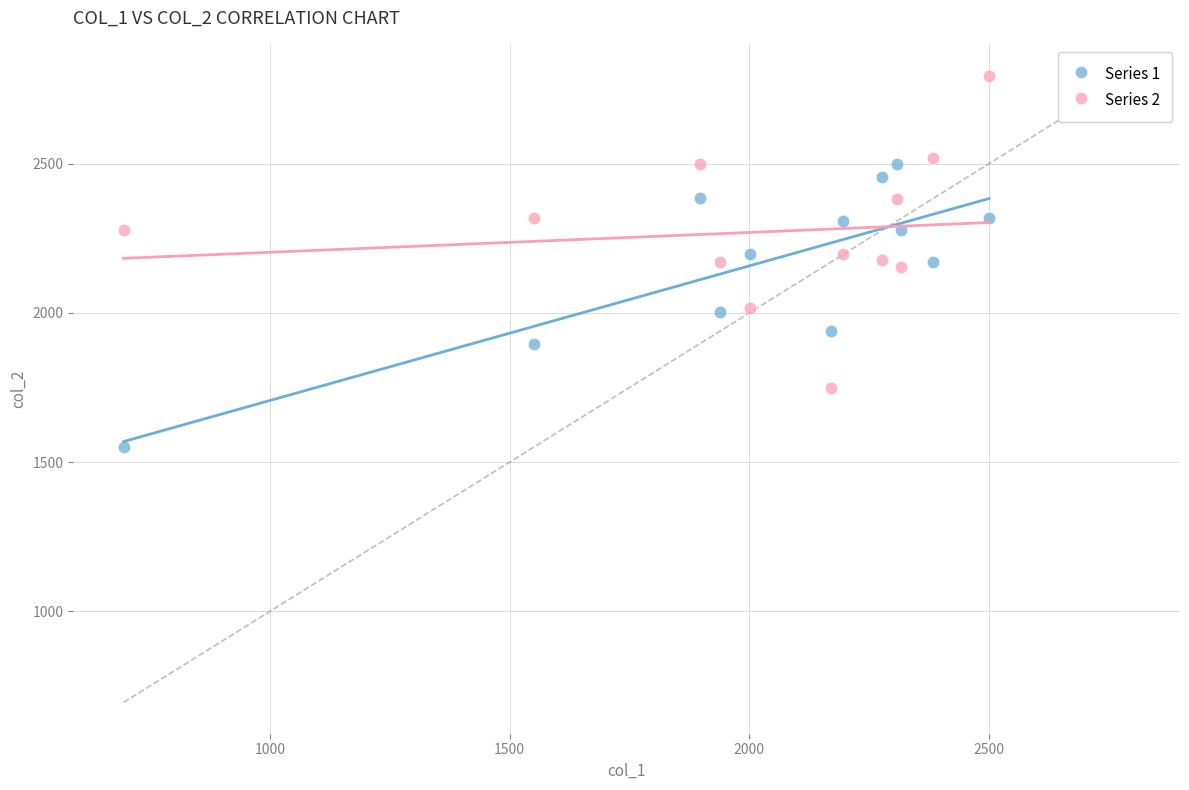

Across all data points, what is the range of Y values (max minus min)?

1243.1